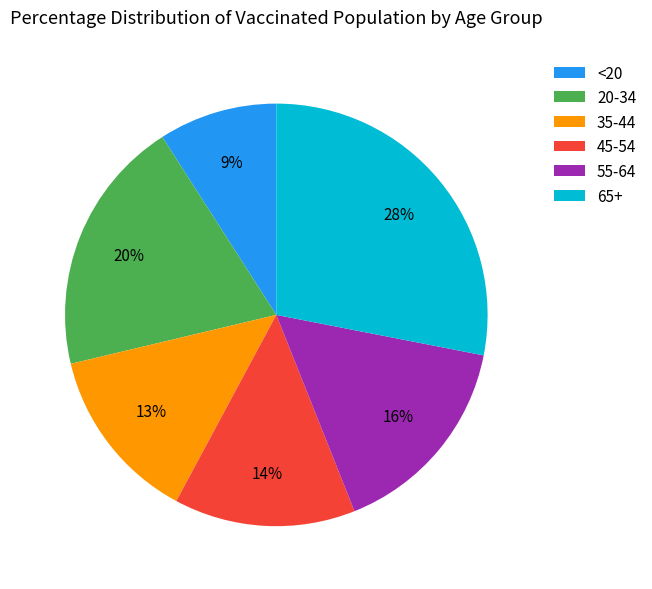

Does any single category account for the majority?

No